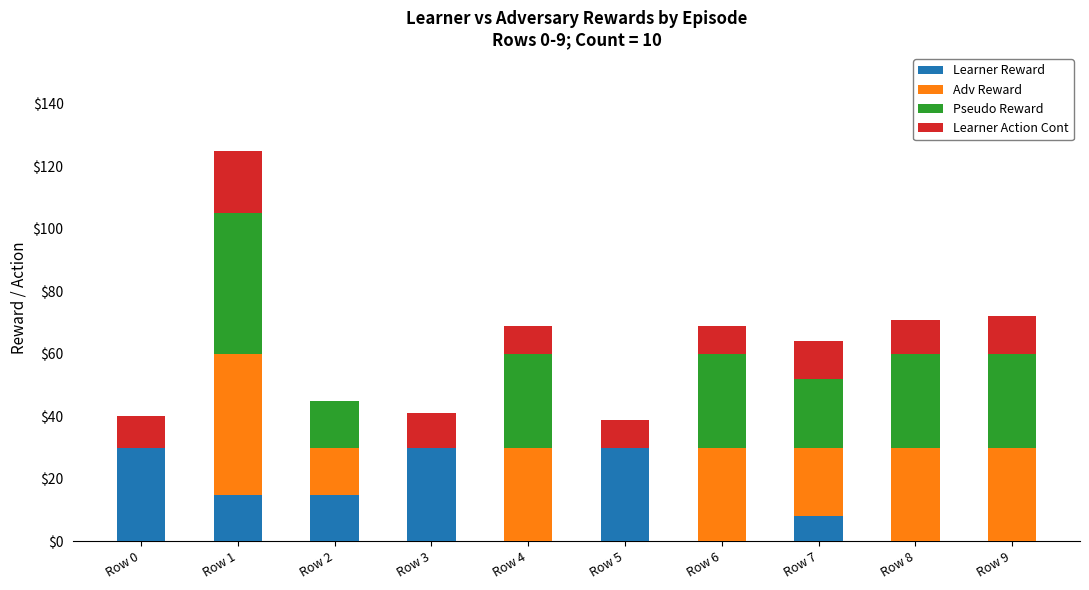

How many data points does each series have?

10